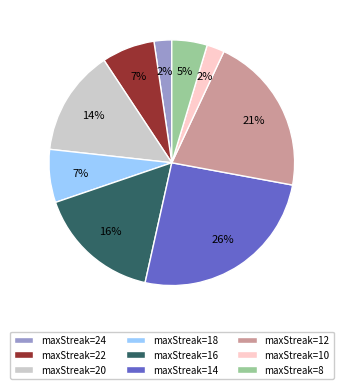

What is the ratio of the value at maxStreak=18 to the value at maxStreak=22?

1.0